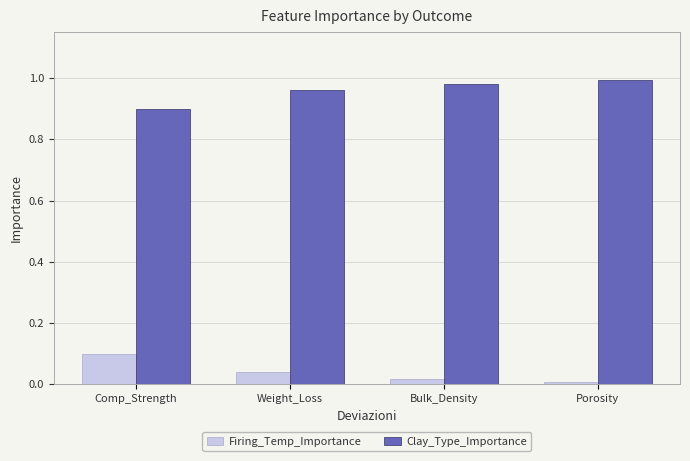

What is the label of the 1st bar from the right?

Porosity